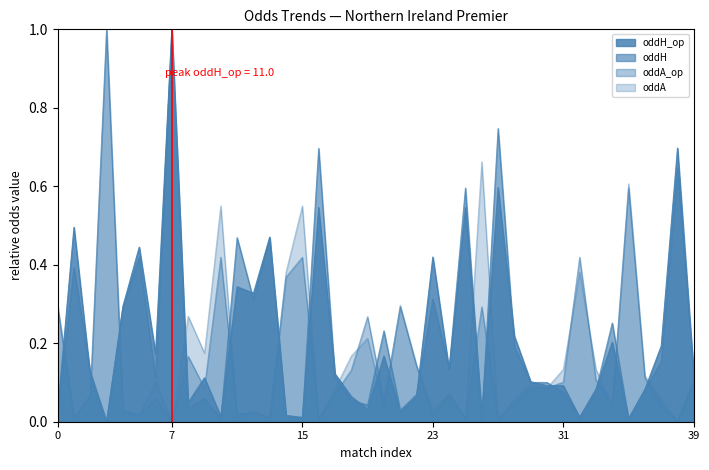

Is it true that oddA equals 0.3 at 0?

True